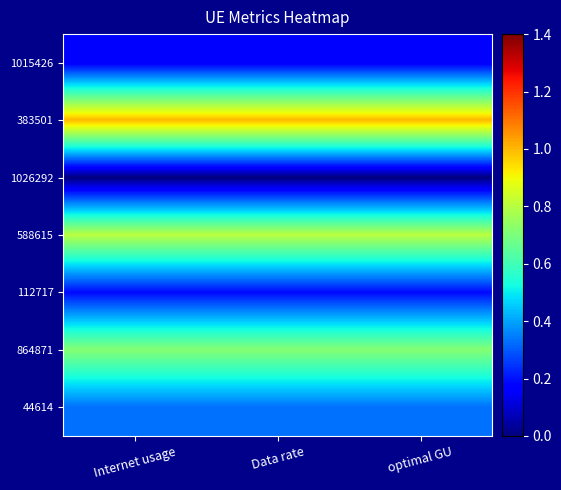

At how many categories does at least one series exceed 0?

3